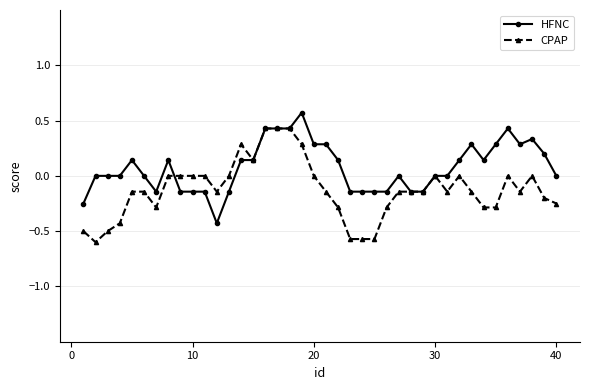

What is the difference between the maximum and minimum values in the HFNC series?

1.0